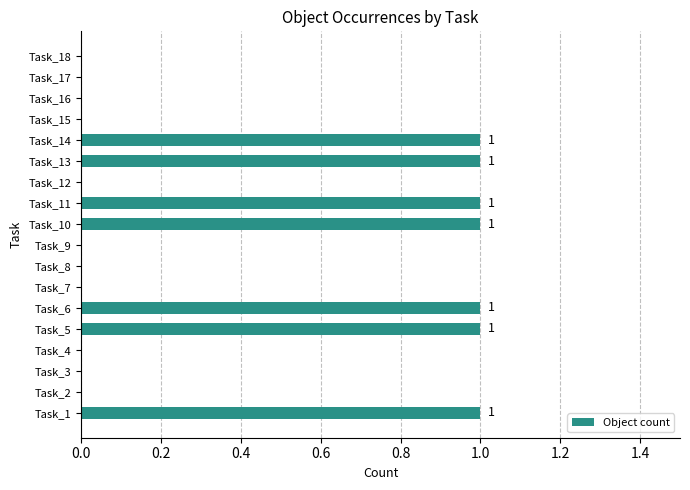

True or false: the data shows 0 at Task_7.

True